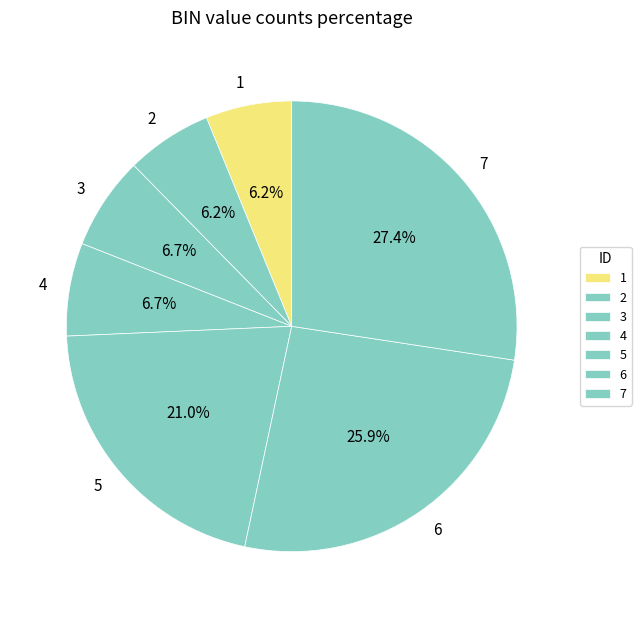

Combined, what portion of the pie is 4 and 7?

34.1%